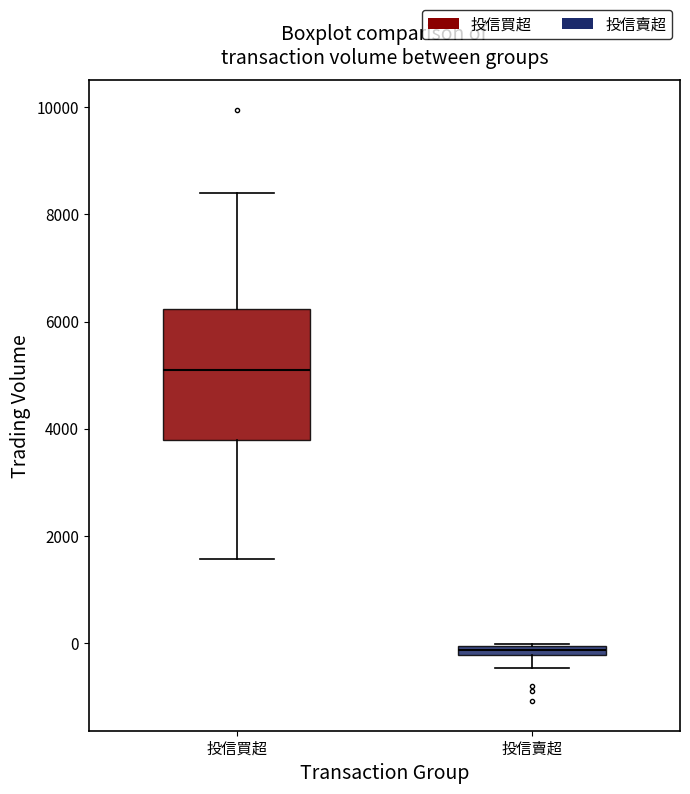

Comparing the boxes themselves (not the whiskers), which one is the tallest?

投信買超